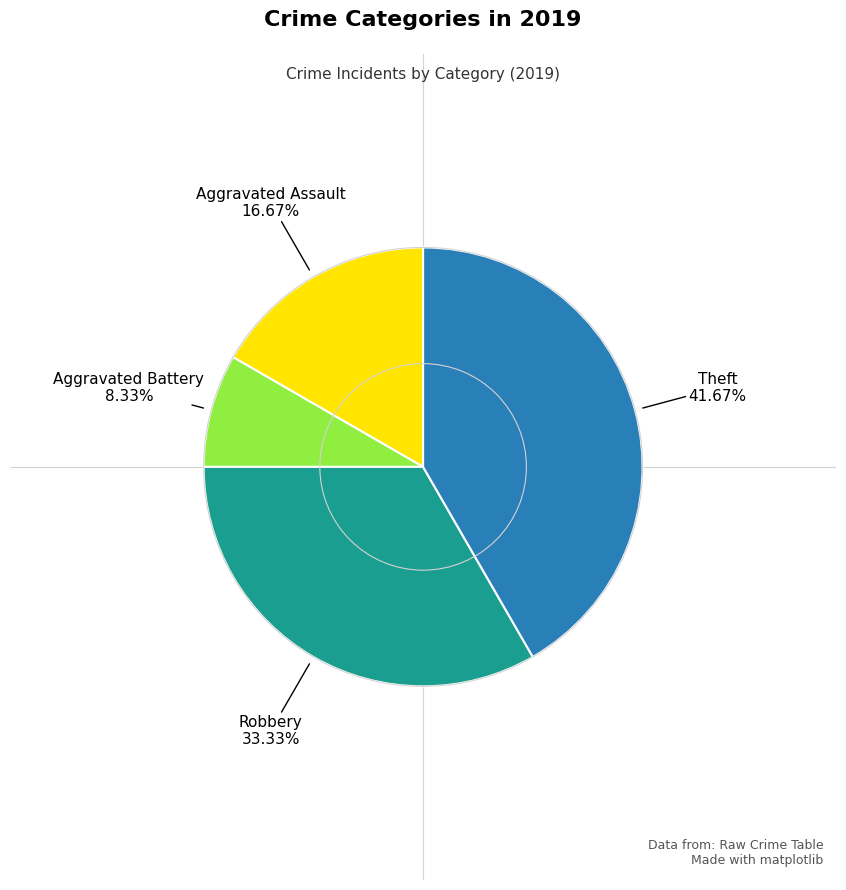

Is there any slice that represents more than half of the pie?

No